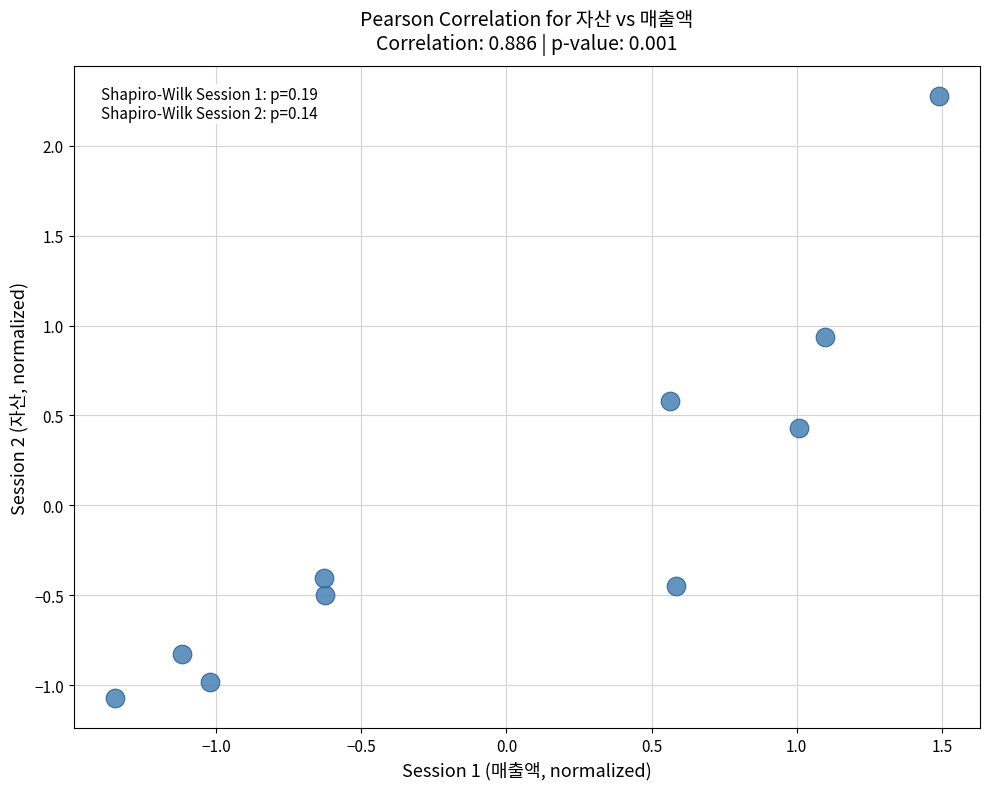

What is the range of X values (max minus min)?

2.8